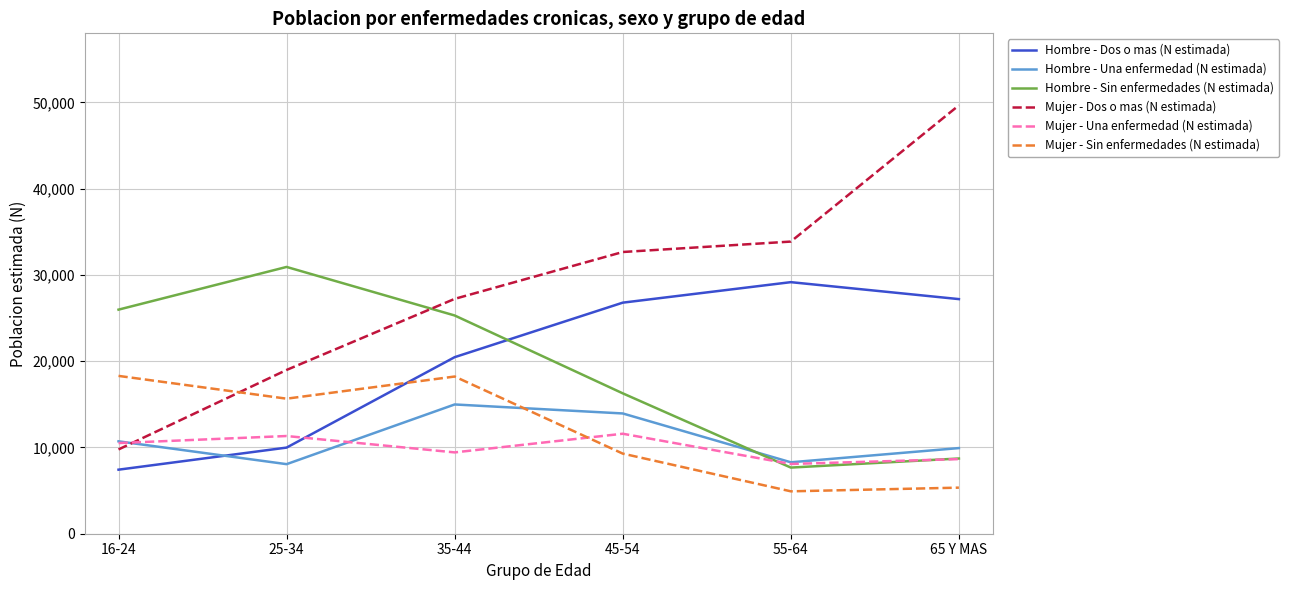

Which series changed the most between 45-54 and 55-64?

Hombre - Sin enfermedades (N estimada)